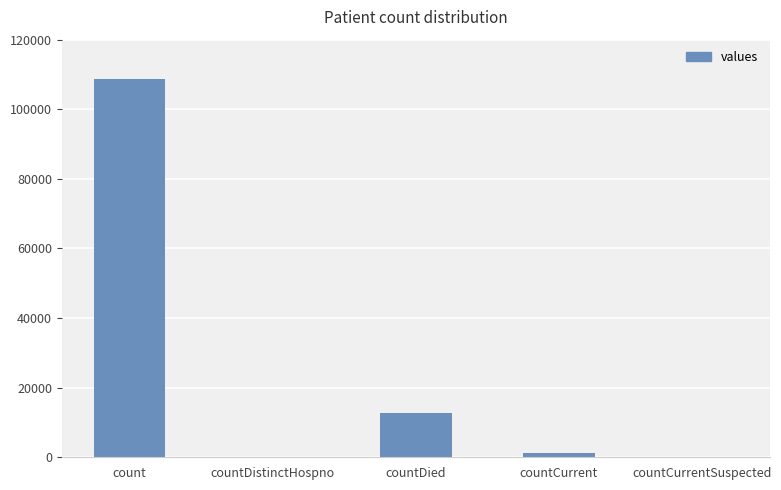

What is the difference between the values at countDied and count?

95886